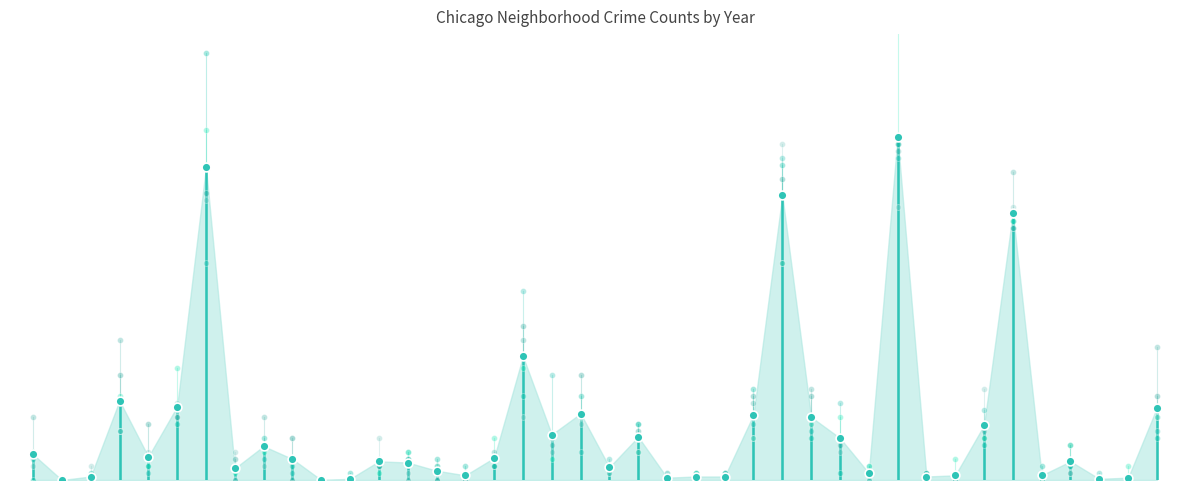

Which series has the largest total across all categories?

2023